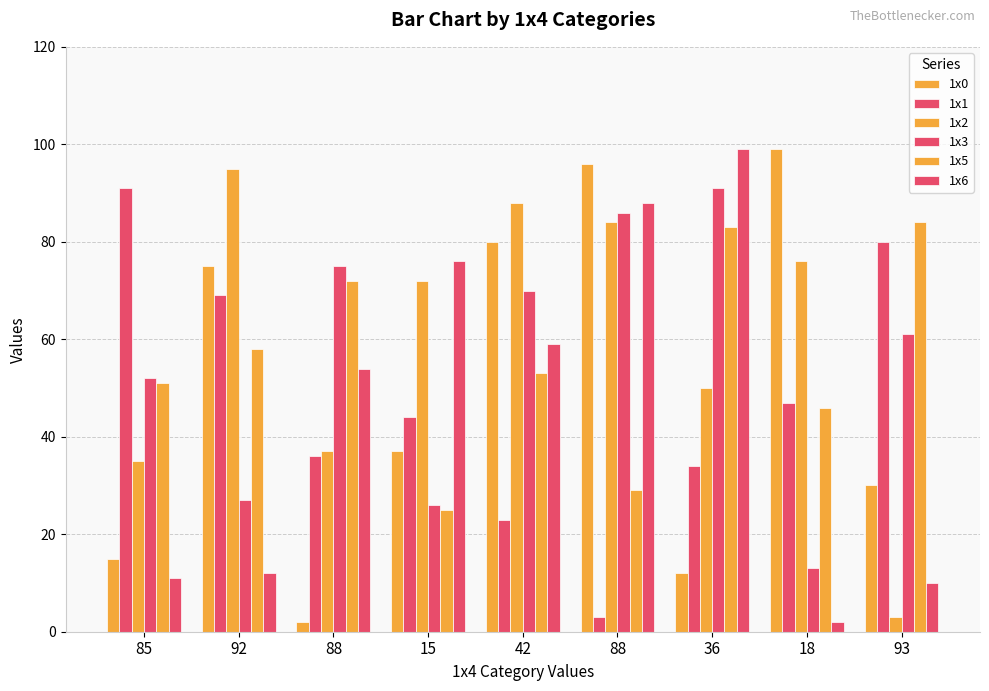

Rank the categories by 1x6 value from highest to lowest.

36, 88, 15, 42, 88, 92, 85, 93, 18